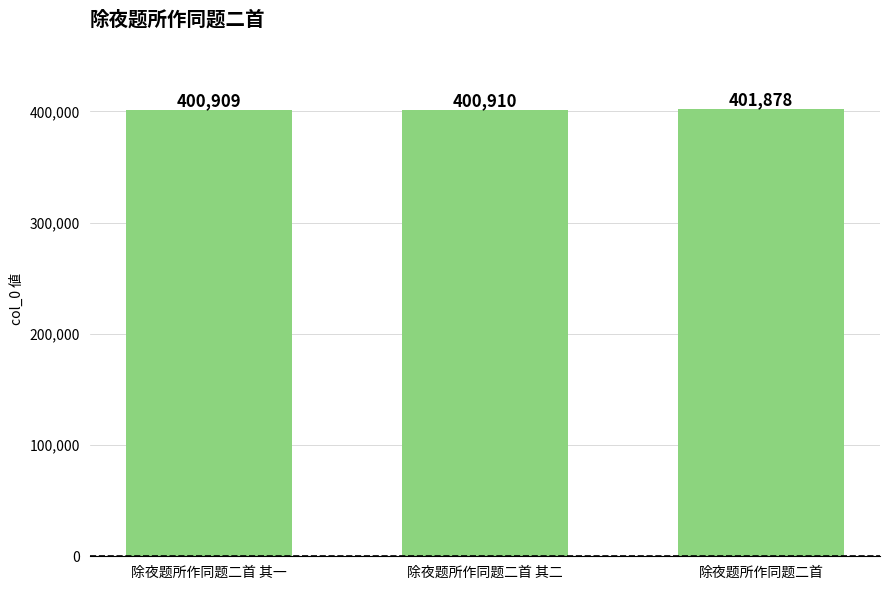

What is the label of the 3rd bar from the right?

除夜题所作同题二首 其一